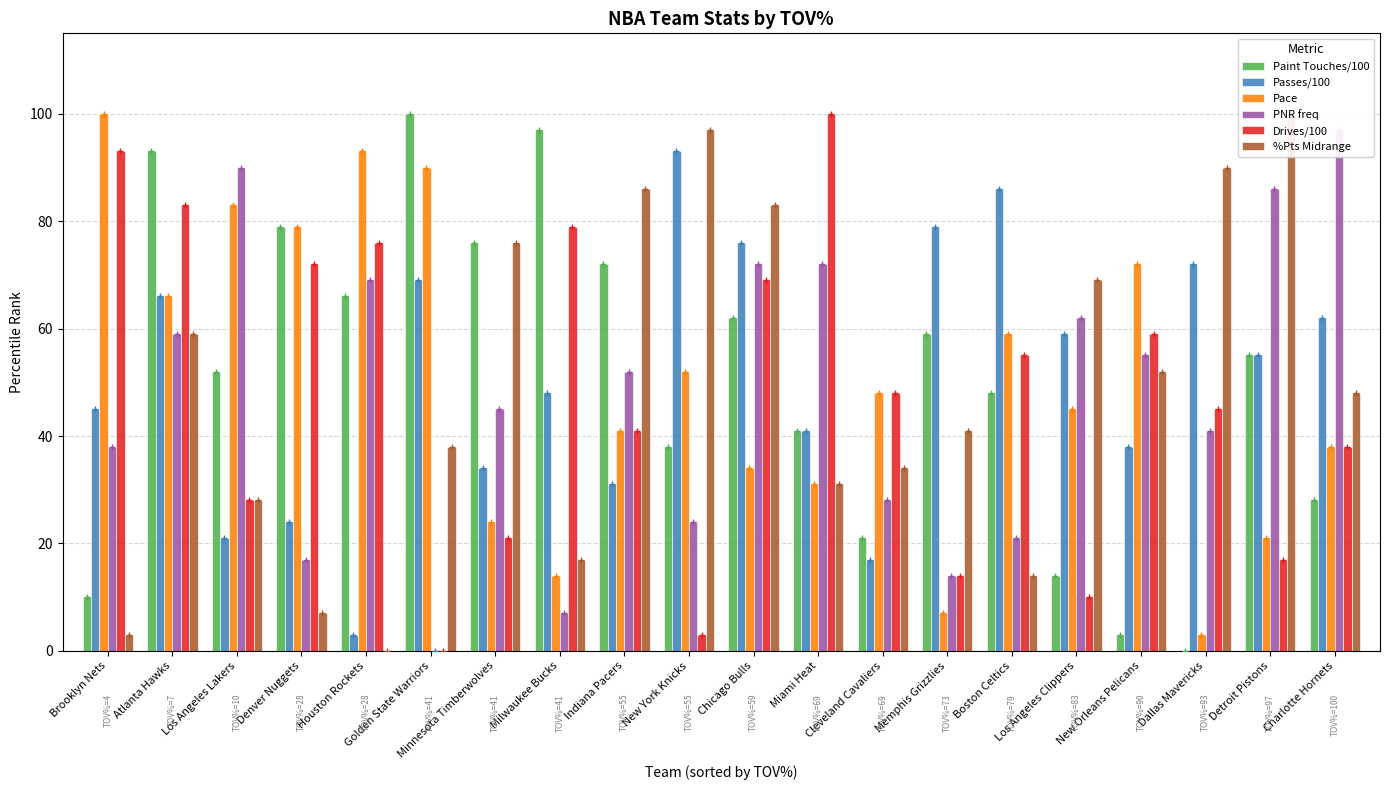

List the series in order of their peak value, highest first.

Paint Touches/100, Pace, Drives/100, %Pts Midrange, PNR freq, Passes/100